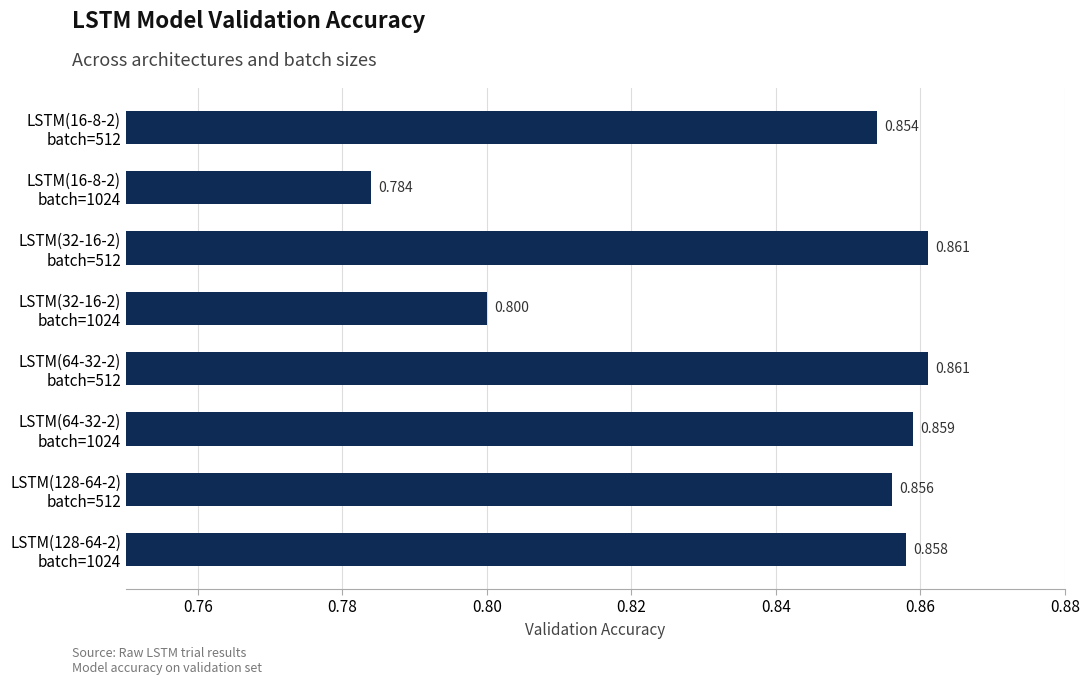

Where is the data nearest to the value 0?

LSTM(16-8-2)
batch=1024